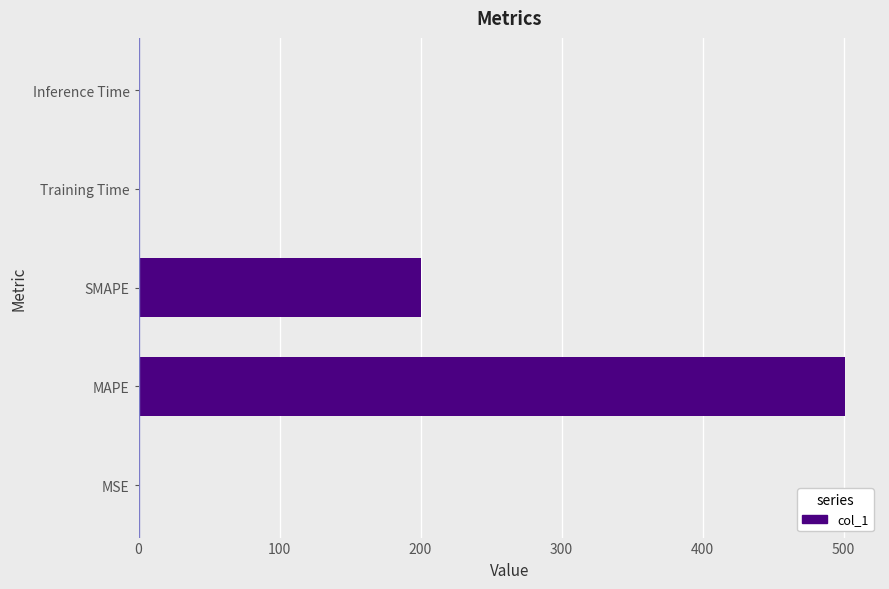

What is the sum of all values?

700.9